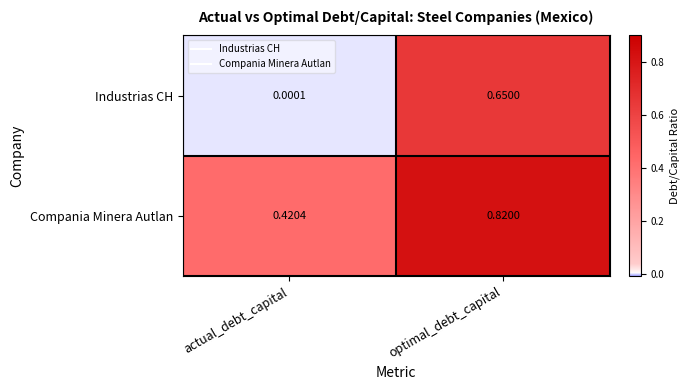

Which series has the largest total across all categories?

Compania Minera Autlan